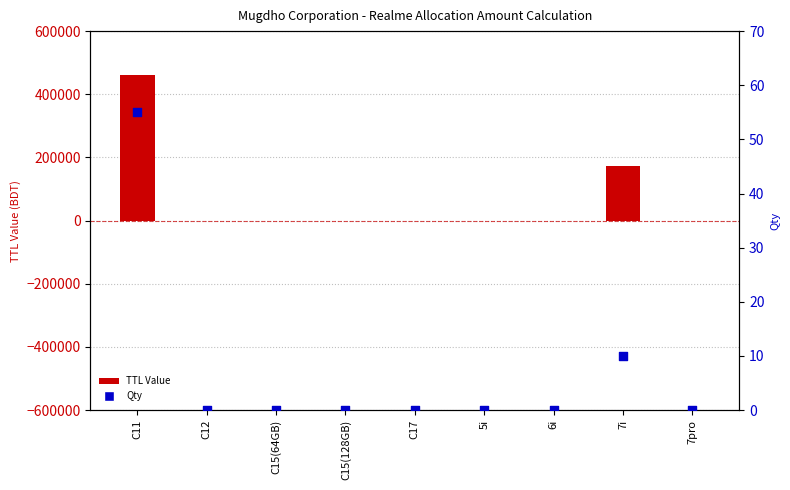

Which series reaches the maximum Y coordinate?

TTL Value